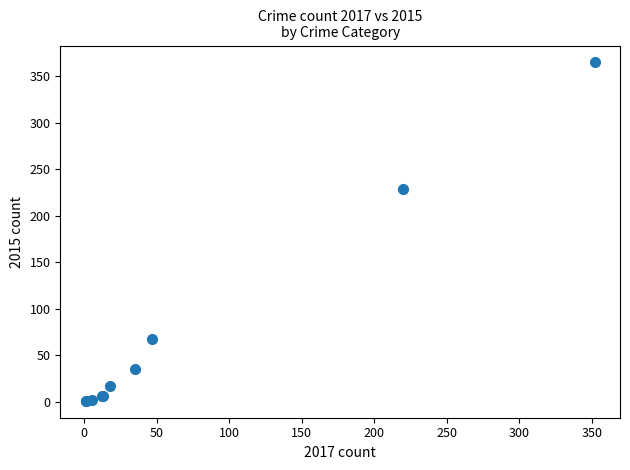

What Y value in the scatter plot is closest to 183?

229